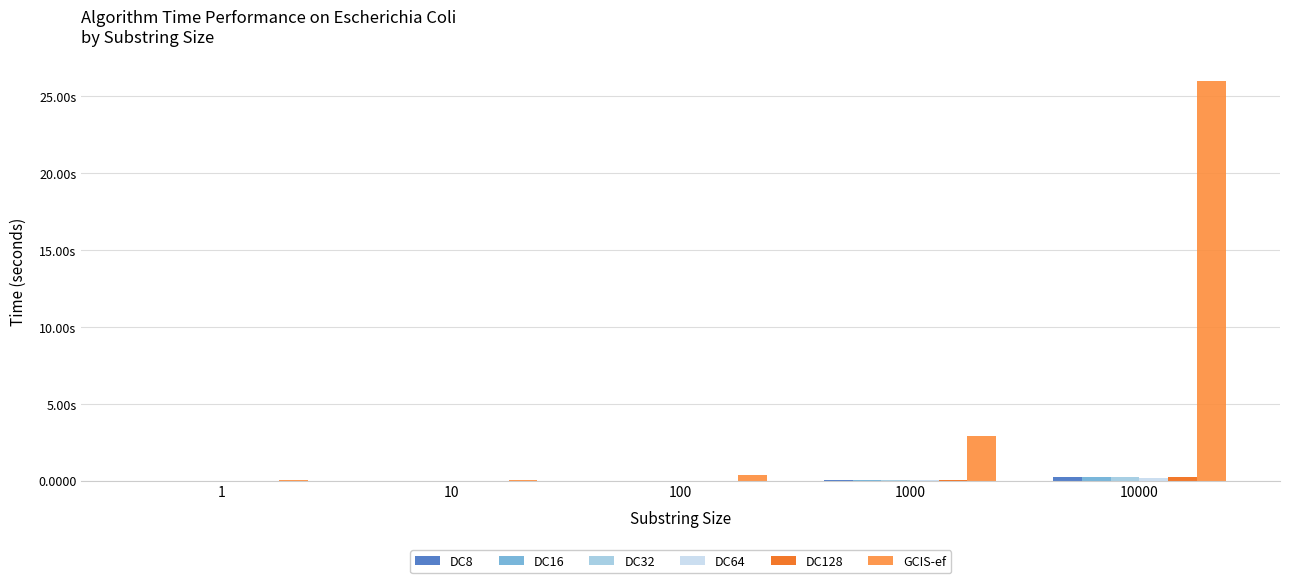

Are the bars horizontal?

No